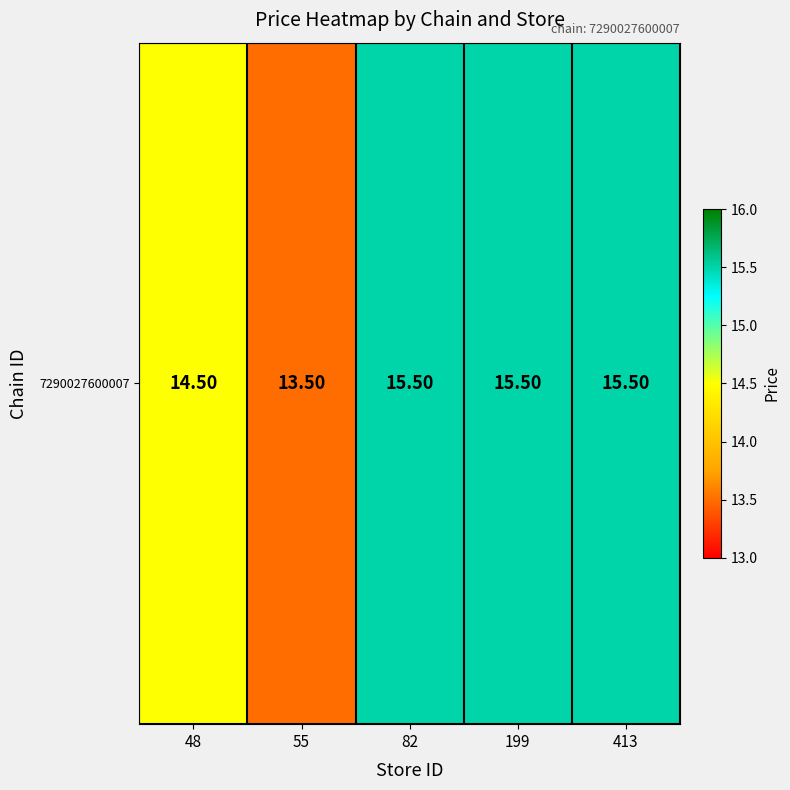

What is the sum of the values at 413 and 48?

30.0